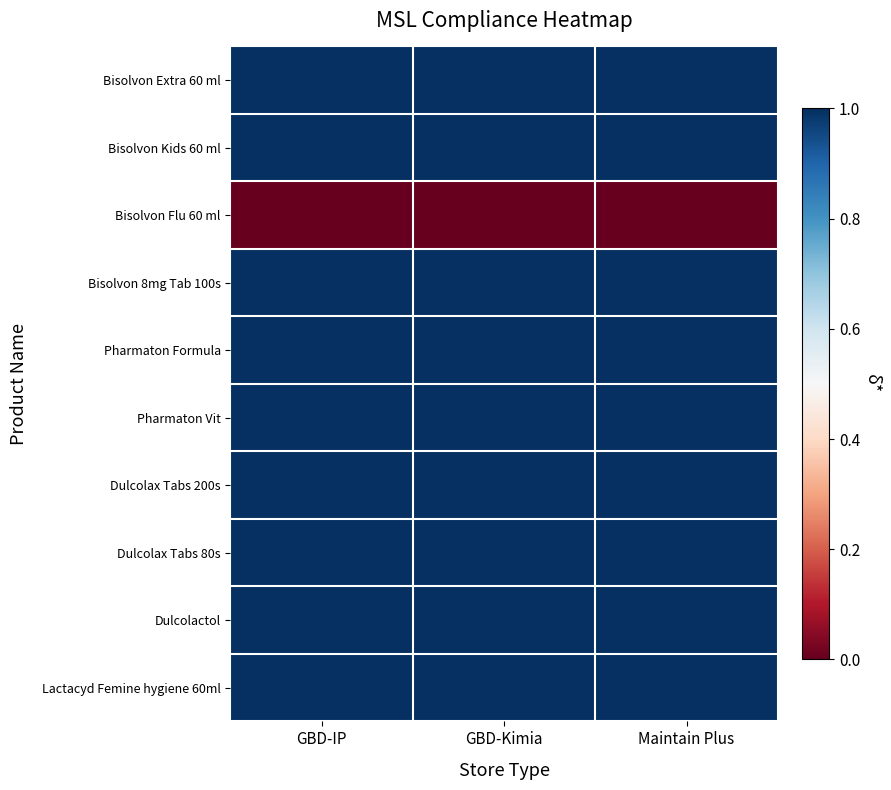

What is the greatest value displayed?

1